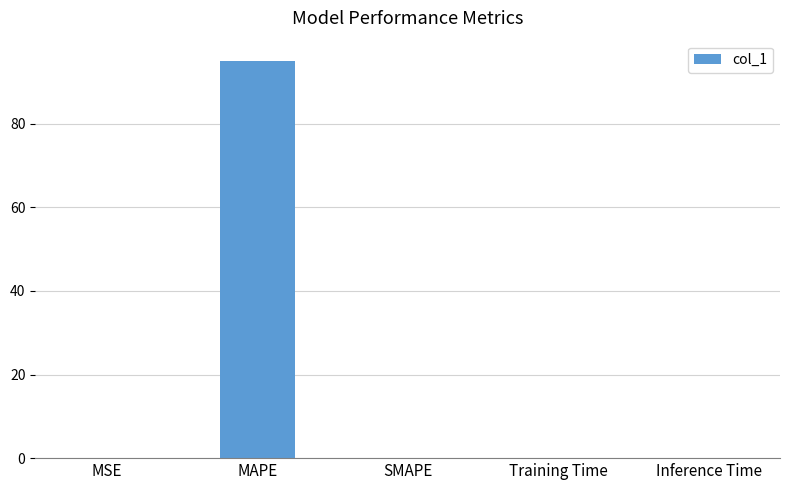

Between Training Time and MAPE, which is larger?

MAPE